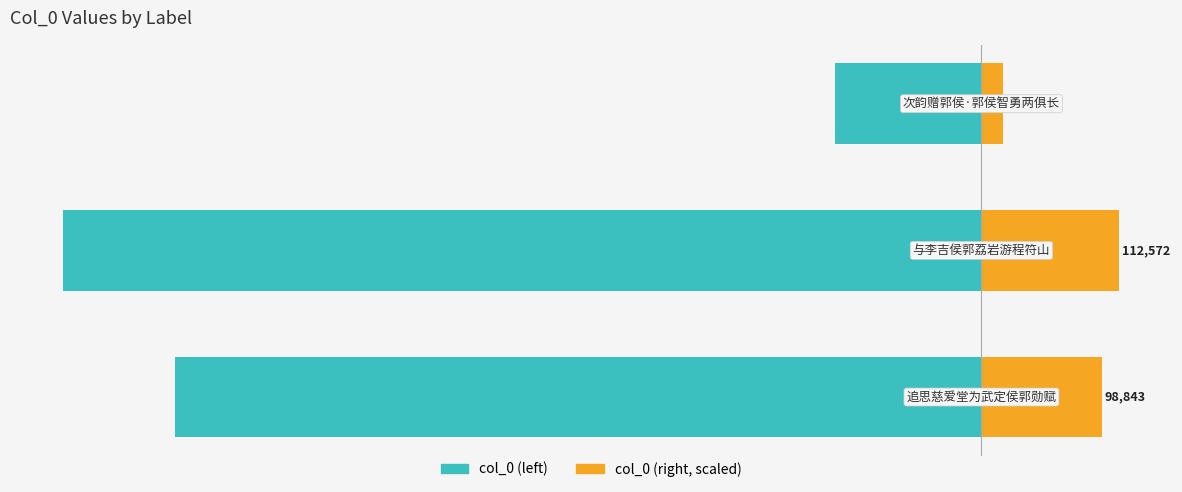

True or false: col_0 (left) has a value of -200823.6 at 2.

False